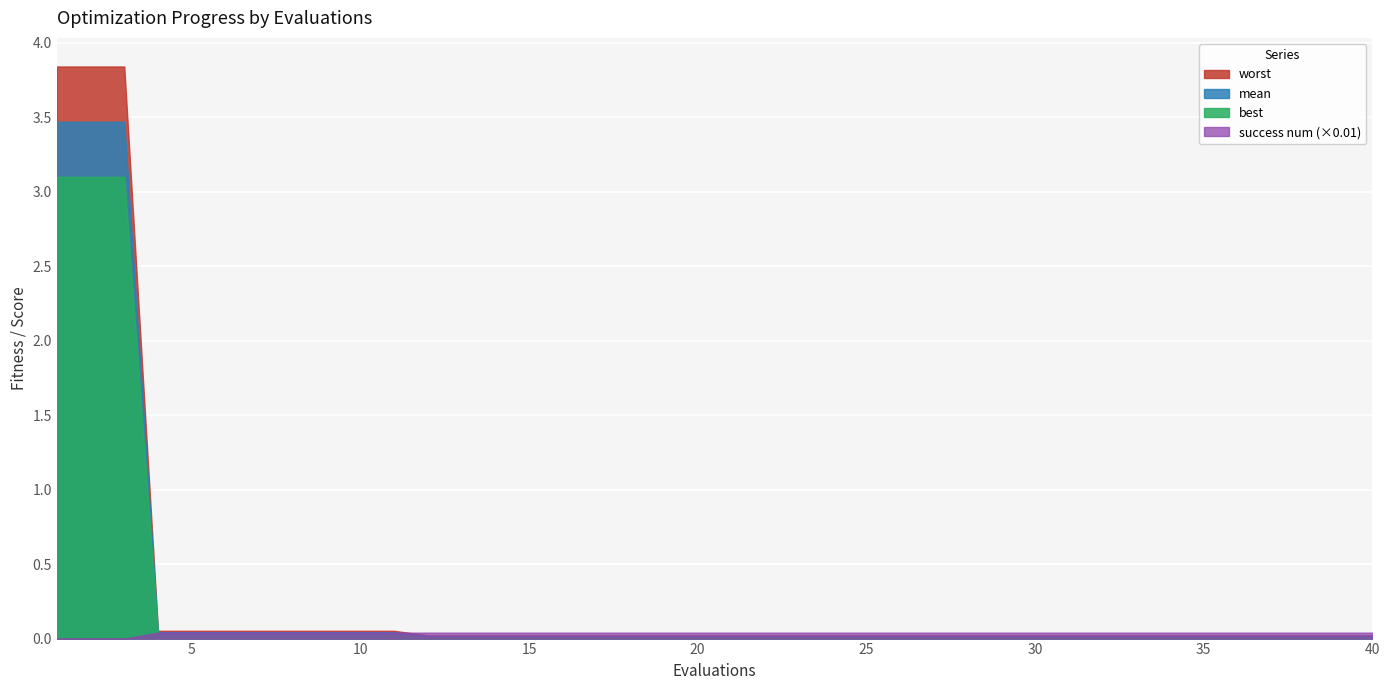

True or false: success num and worst cross at least once.

True